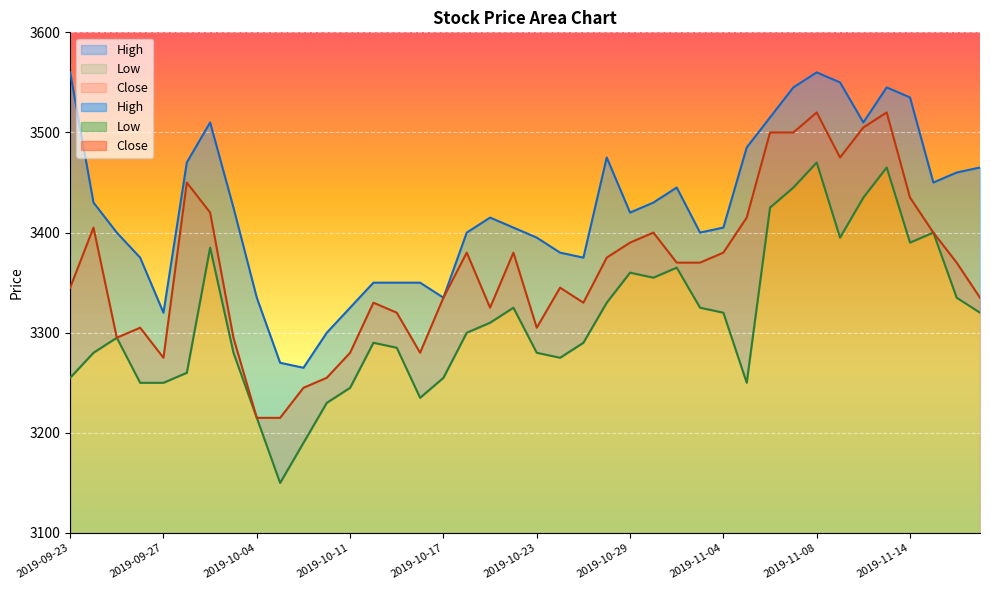

List the series in order of their peak value, lowest first.

Low, Close, High